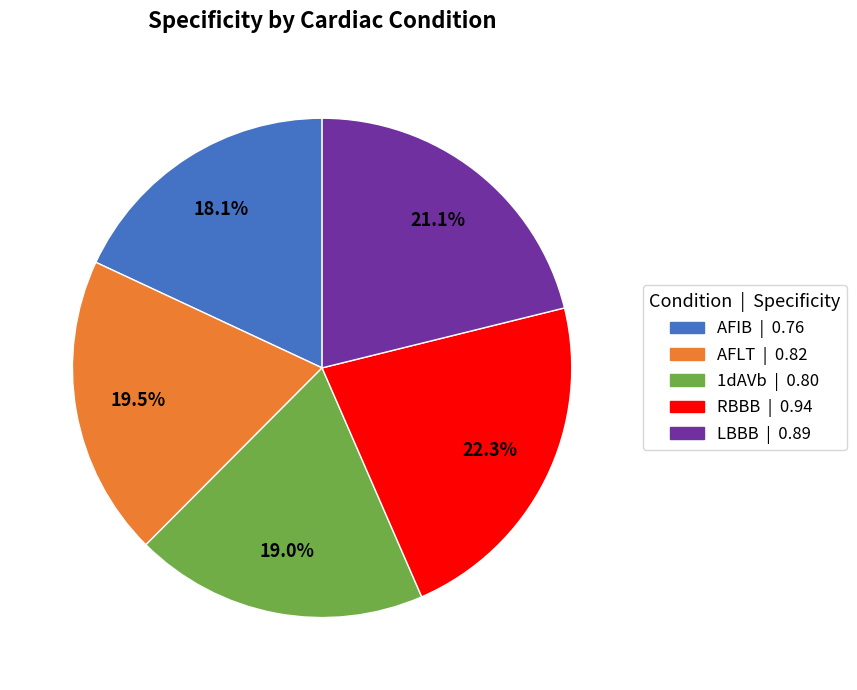

Is there any slice that represents more than half of the pie?

No